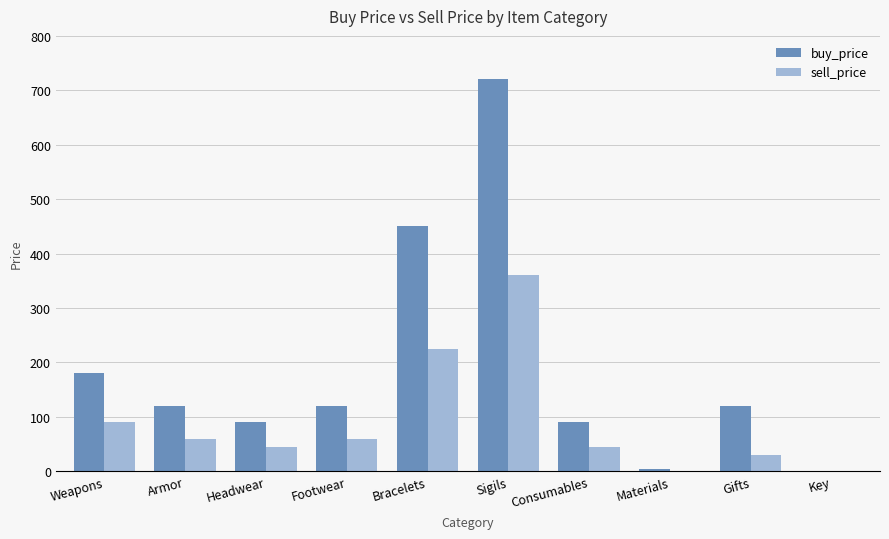

Are the bars horizontal?

No